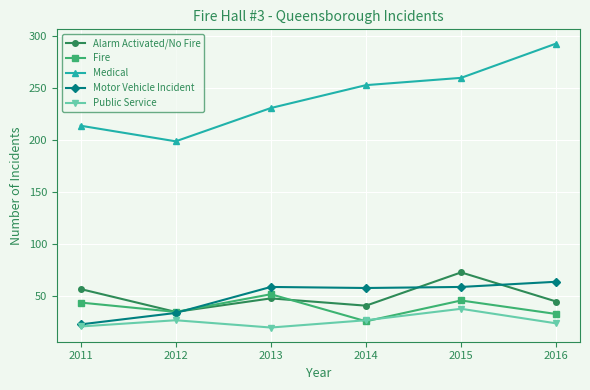

The Public Service series shows 12 at 2016. True or false?

False